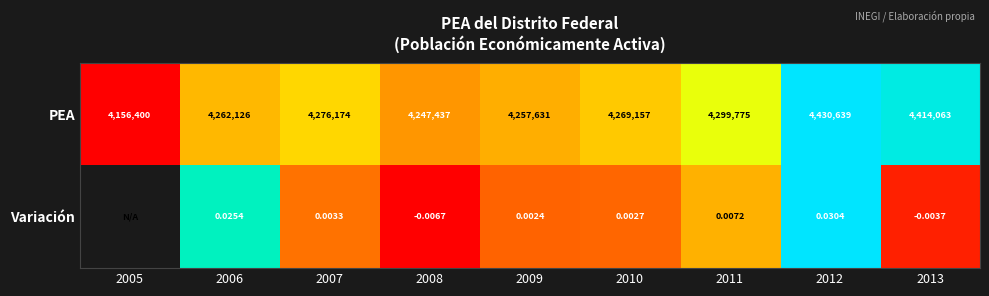

True or false: Variación has a value of 0.4 at 2009.

False